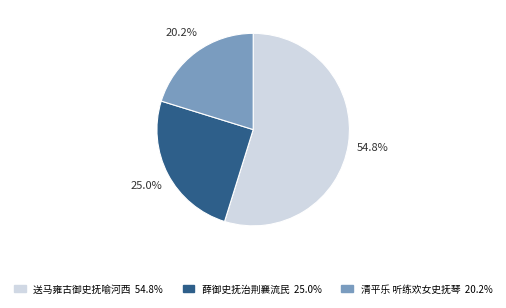

To the nearest percent, what is the average slice percentage?

33%